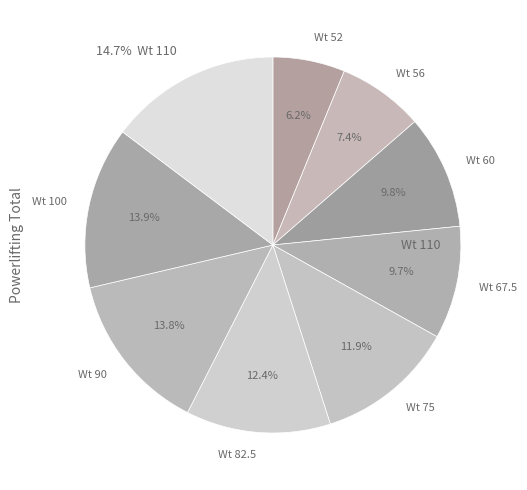

How many segments does this pie chart have?

9